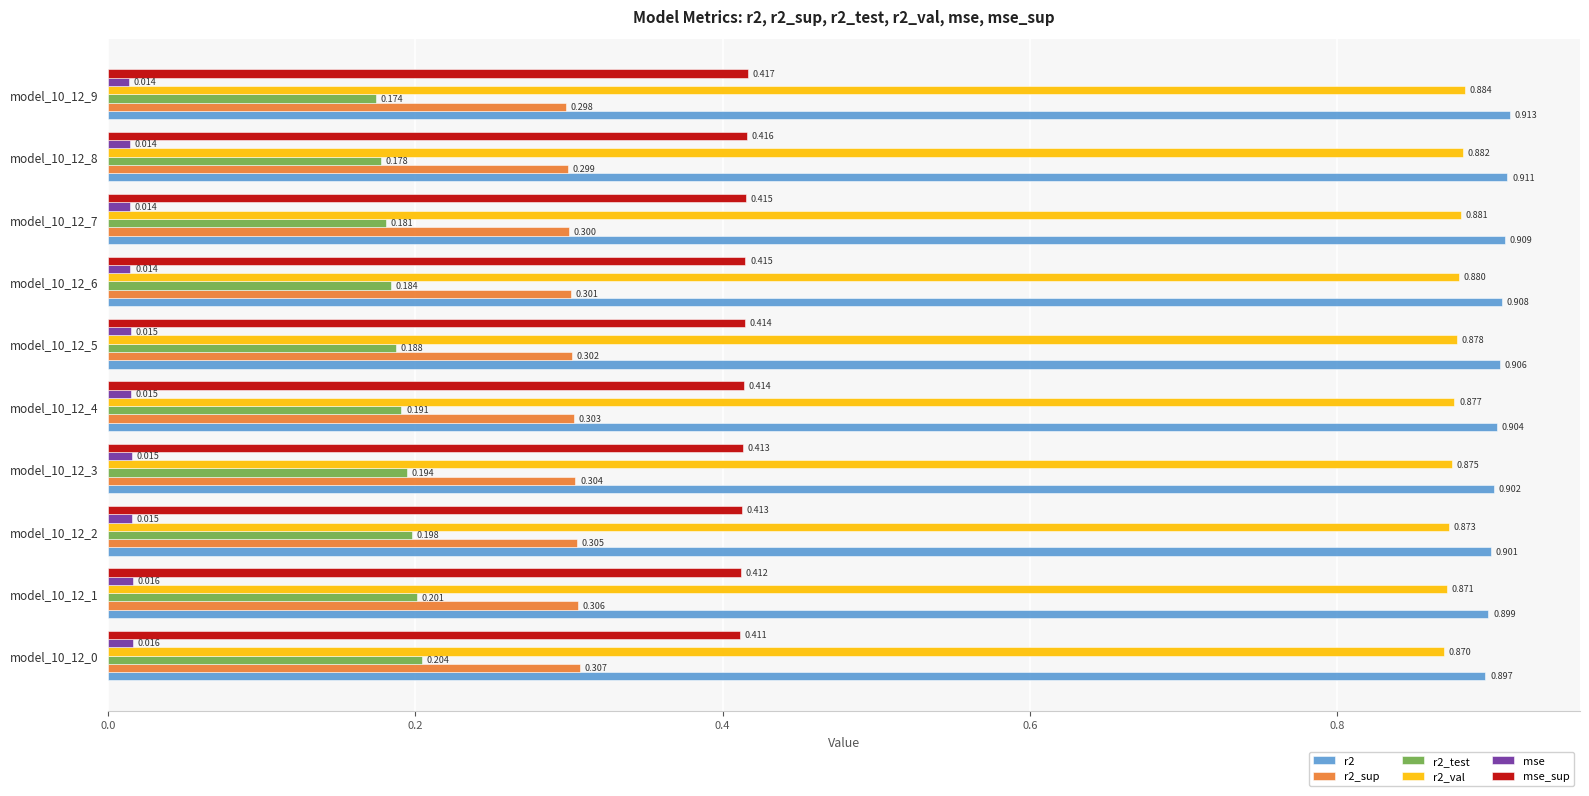

Is the value of r2_sup at model_10_12_9 greater than the value of r2 at model_10_12_4?

No